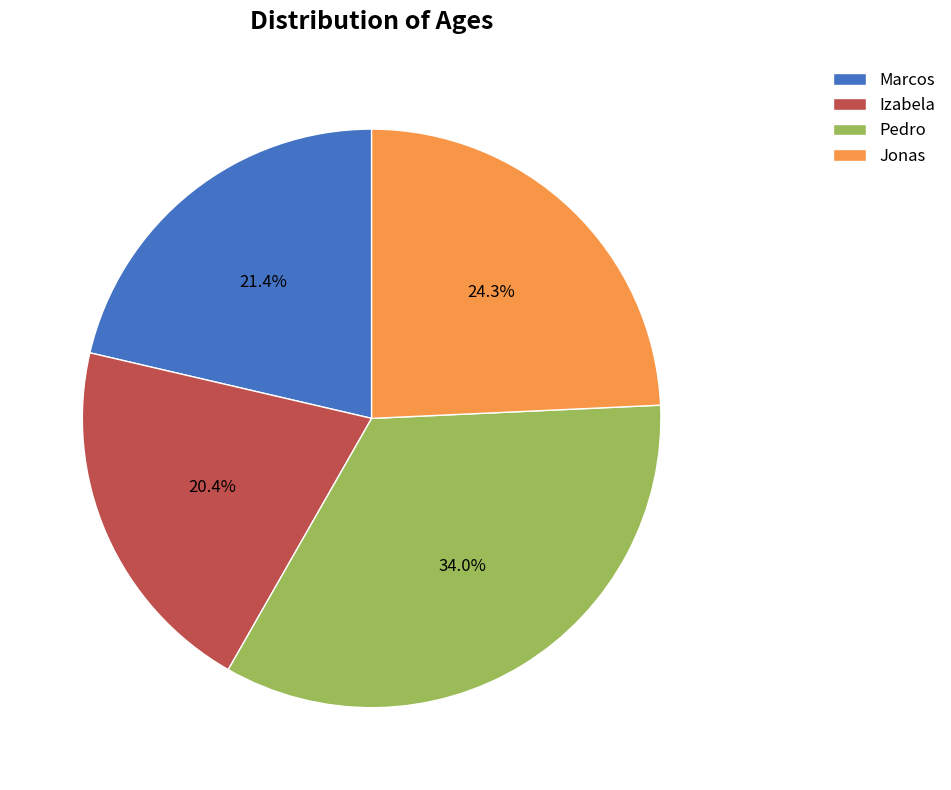

To the nearest percent, what is the difference between the largest and smallest slice percentages?

14%